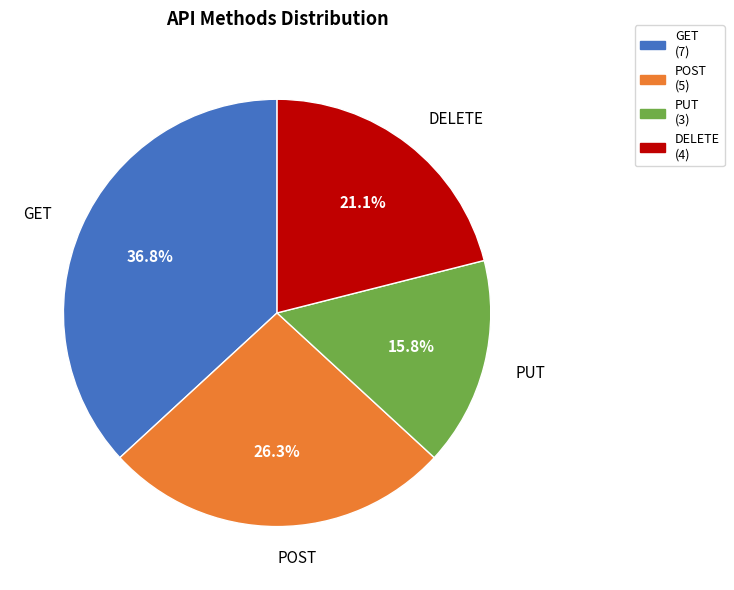

Between POST and PUT, which is larger?

POST